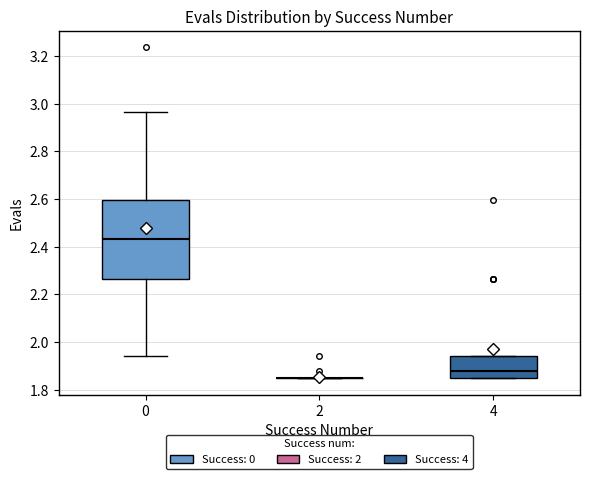

Which box is the tallest, from its lower edge to its upper edge?

0